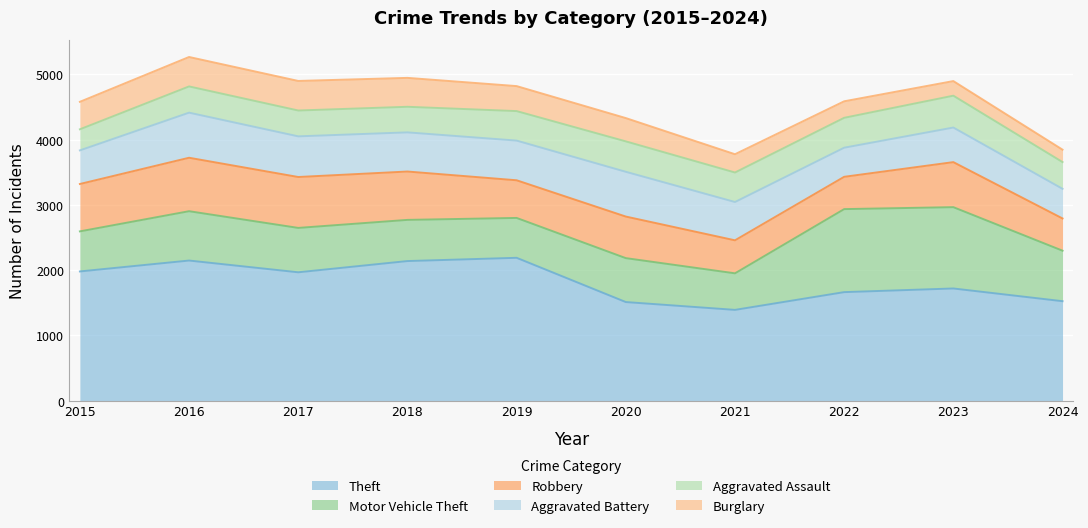

Reading right to left, list all the values displayed in this chart.

Theft: 2024=1525	2023=1720	2022=1664	2021=1392	2020=1512	2019=2190	2018=2140	2017=1968	2016=2148	2015=1981
Motor Vehicle Theft: 2024=774	2023=1246	2022=1272	2021=560	2020=673	2019=611	2018=631	2017=680	2016=756	2015=614
Robbery: 2024=494	2023=690	2022=495	2021=506	2020=637	2019=577	2018=741	2017=780	2016=819	2015=726
Aggravated Battery: 2024=454	2023=530	2022=446	2021=587	2020=686	2019=608	2018=600	2017=623	2016=691	2015=515
Aggravated Assault: 2024=410	2023=488	2022=458	2021=452	2020=466	2019=452	2018=392	2017=396	2016=402	2015=323
Burglary: 2024=190	2023=224	2022=253	2021=280	2020=357	2019=383	2018=443	2017=453	2016=451	2015=421